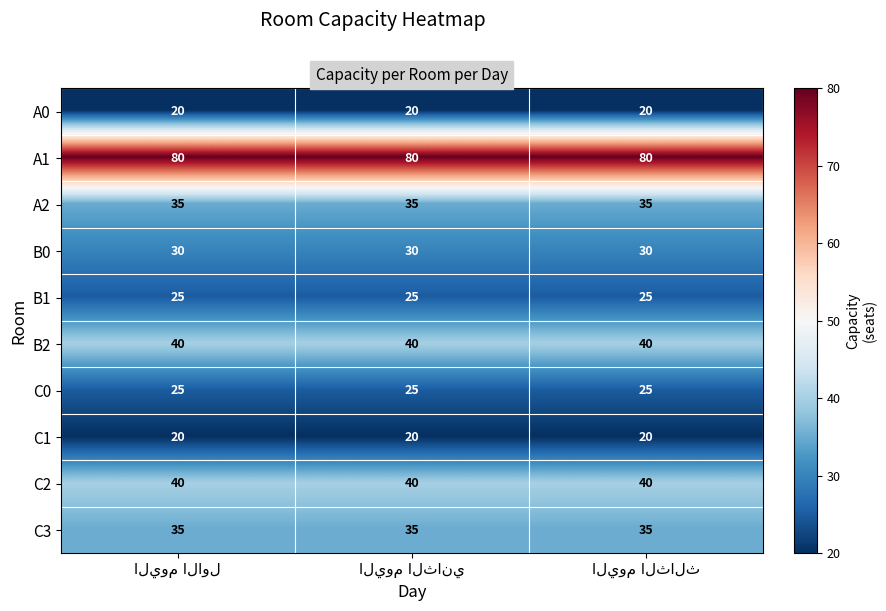

Which series has the largest total across all categories?

A1